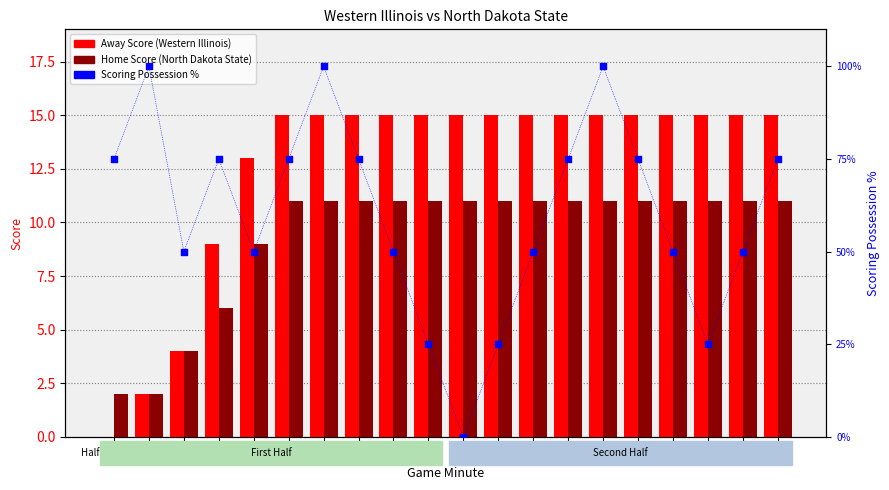

What is the total value across all series at 11?

51